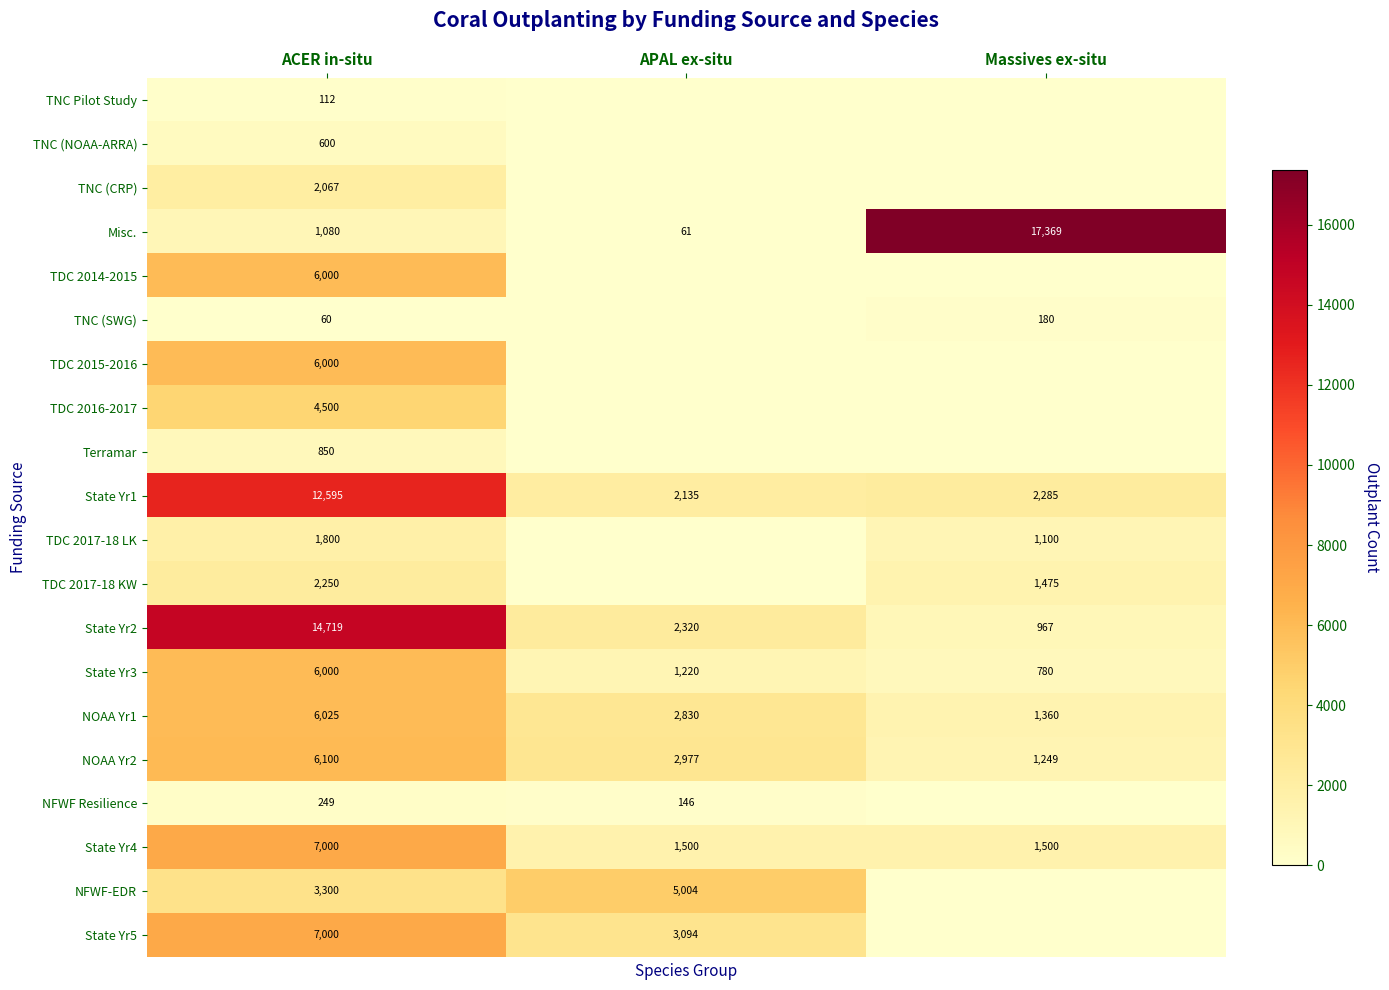

At which category is the sum across all series the highest?

ACER in-situ